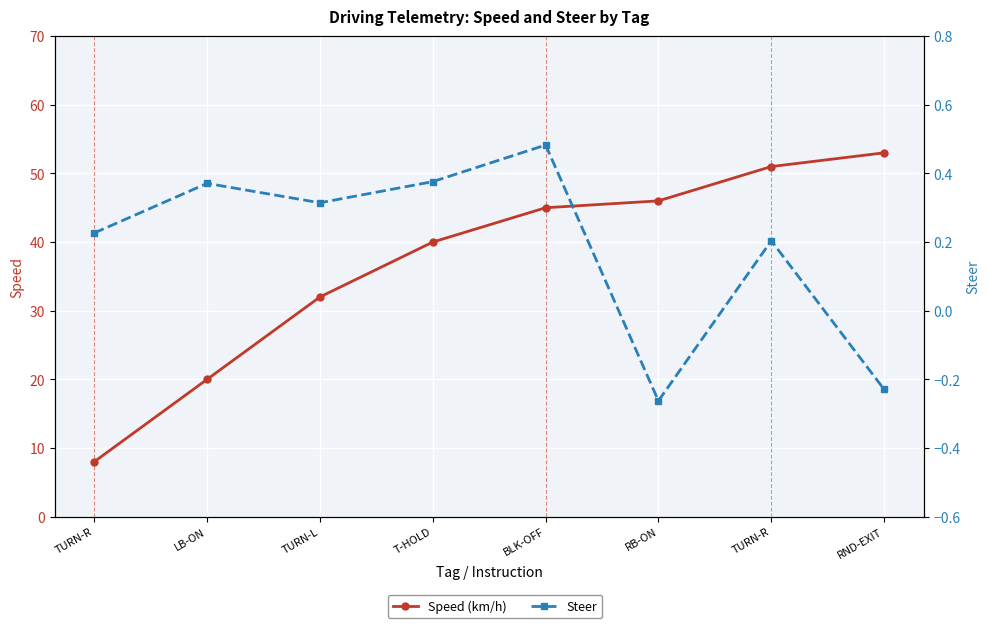

How many lines are shown in the chart?

2